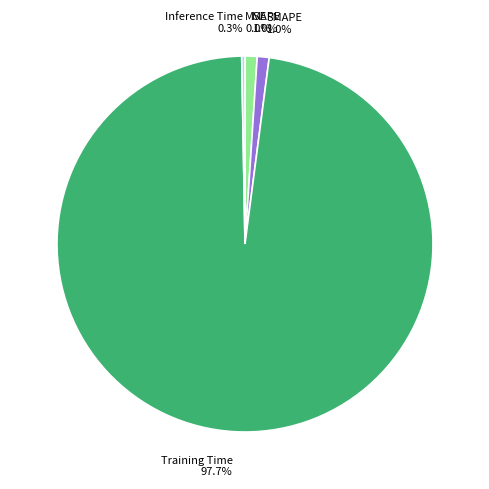

To the nearest percent, what is the average slice percentage?

20%